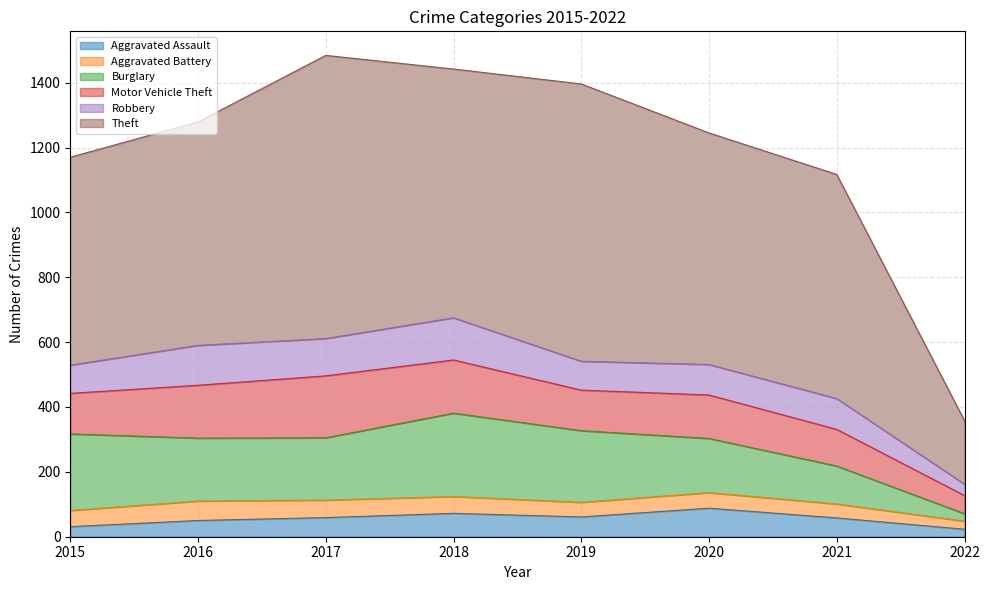

What is the total value across all series at 2019?

1396